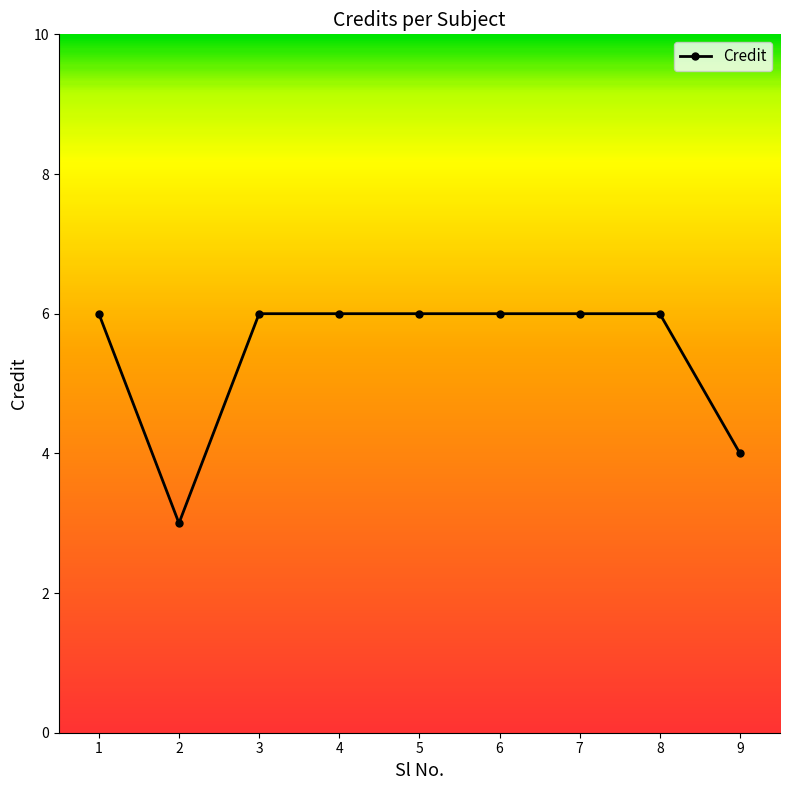

What is the sum of all values?

49